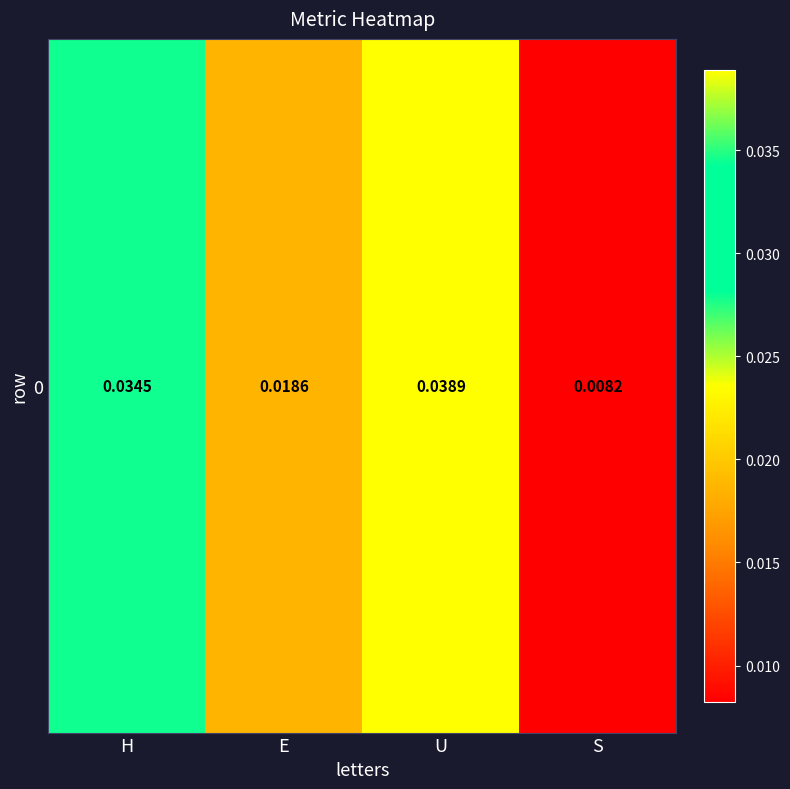

List the labels in order of value, largest first.

U, H, E, S